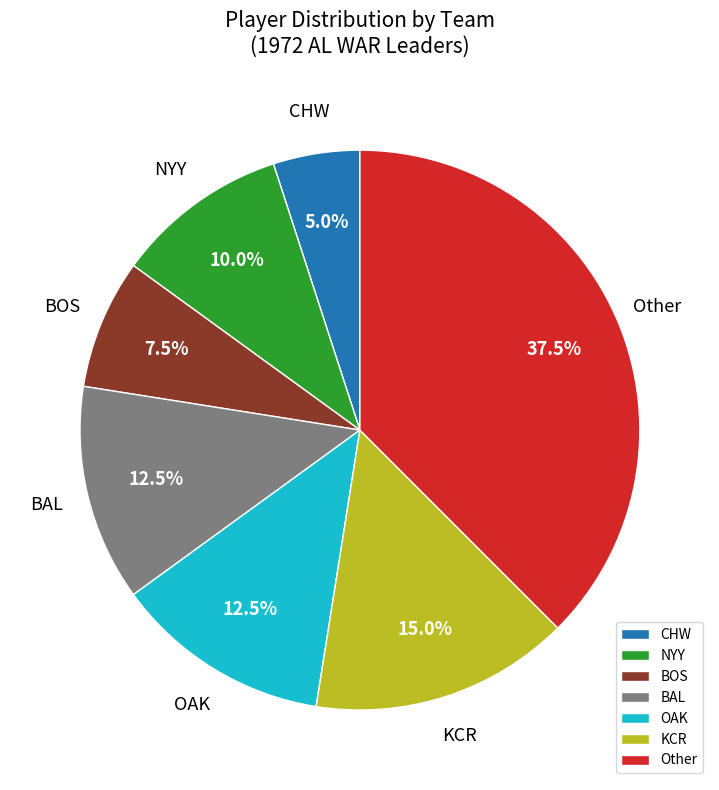

Do KCR and CHW together represent more than half of the pie?

No